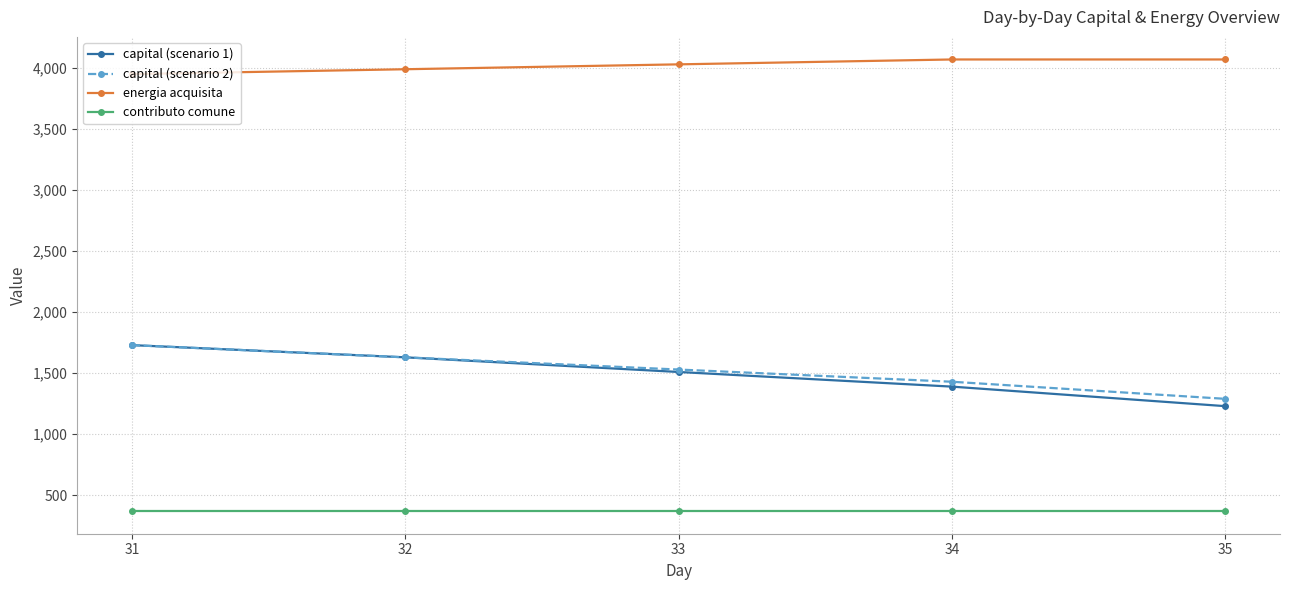

Is this an area chart (filled region under the line)?

No